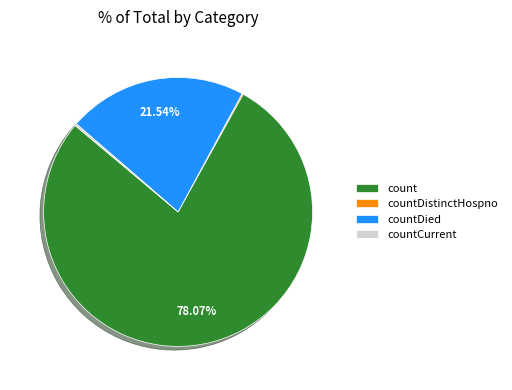

To the nearest percent, what is the average slice percentage?

25%